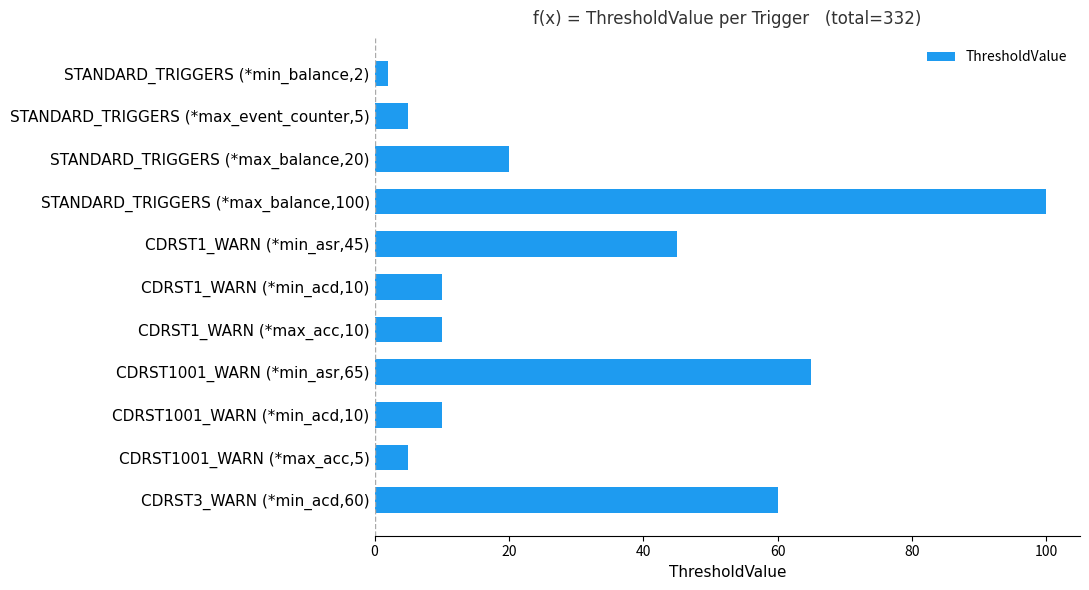

What is the change in value from STANDARD_TRIGGERS (*max_event_counter,5) to CDRST1001_WARN (*min_asr,65)?

+60